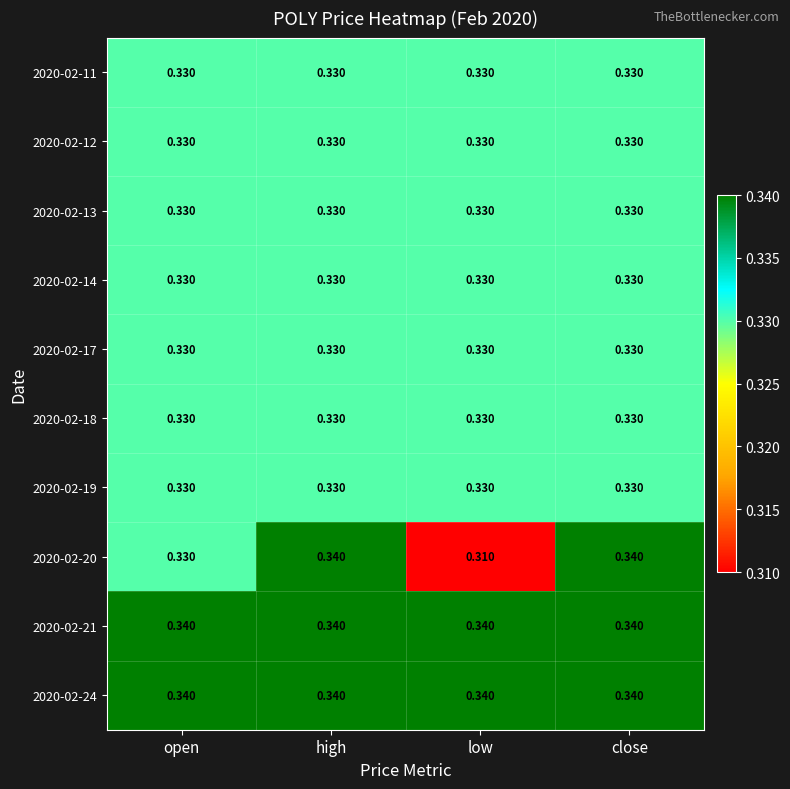

Which category has the lowest value across all series?

low